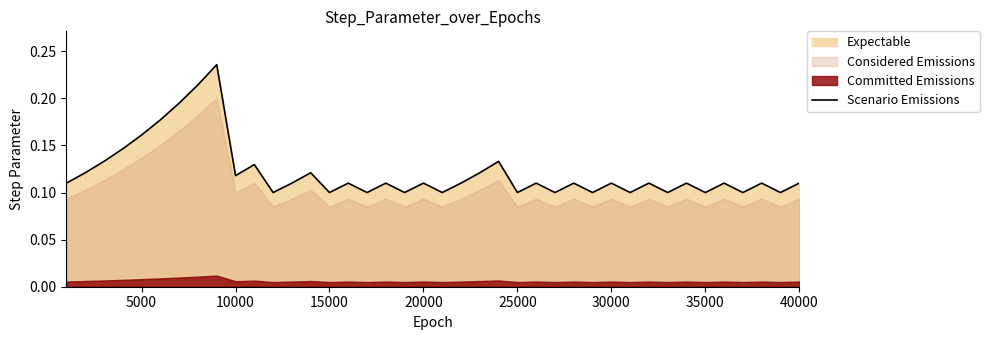

Count the number of categories in the chart.

40